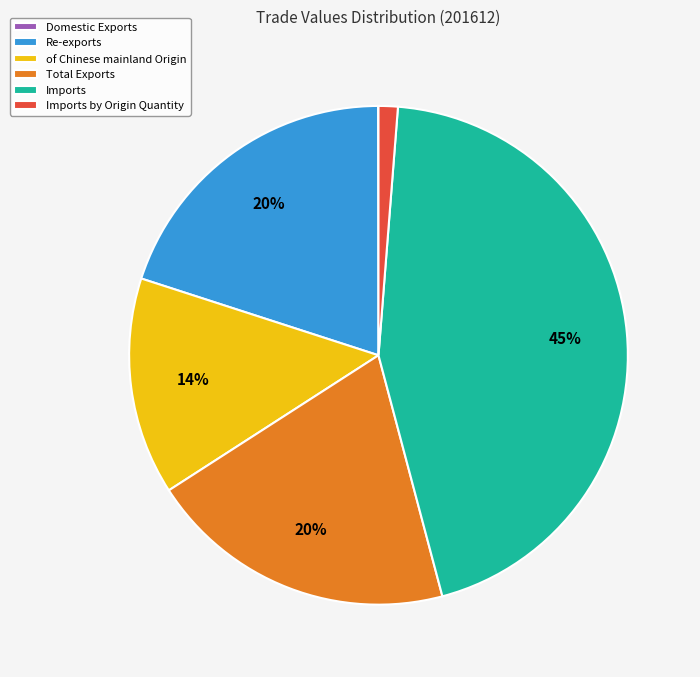

Is there a majority slice in this chart?

No